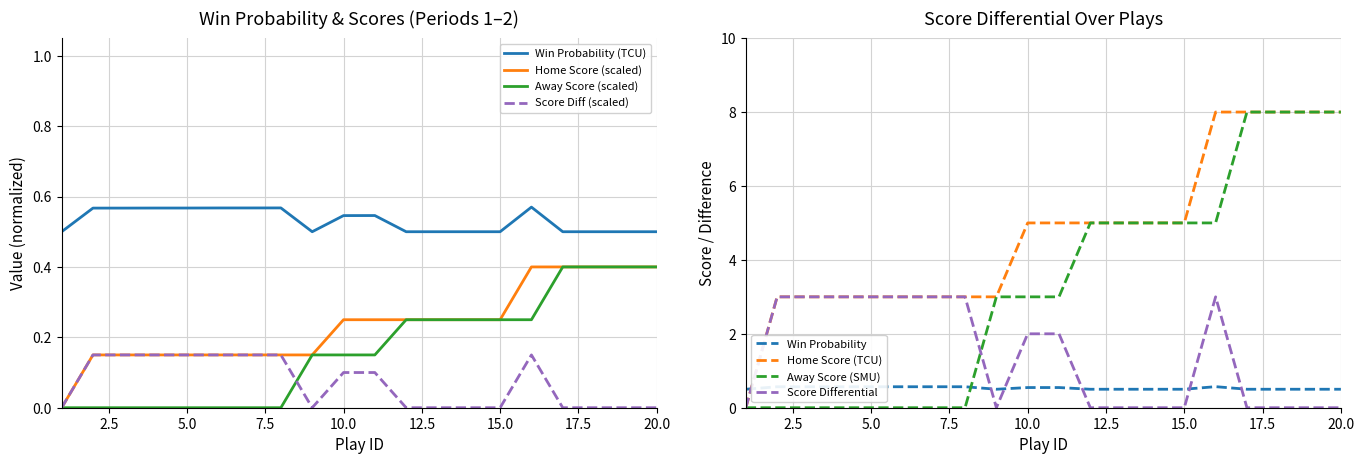

How many categories are shown in the chart?

20